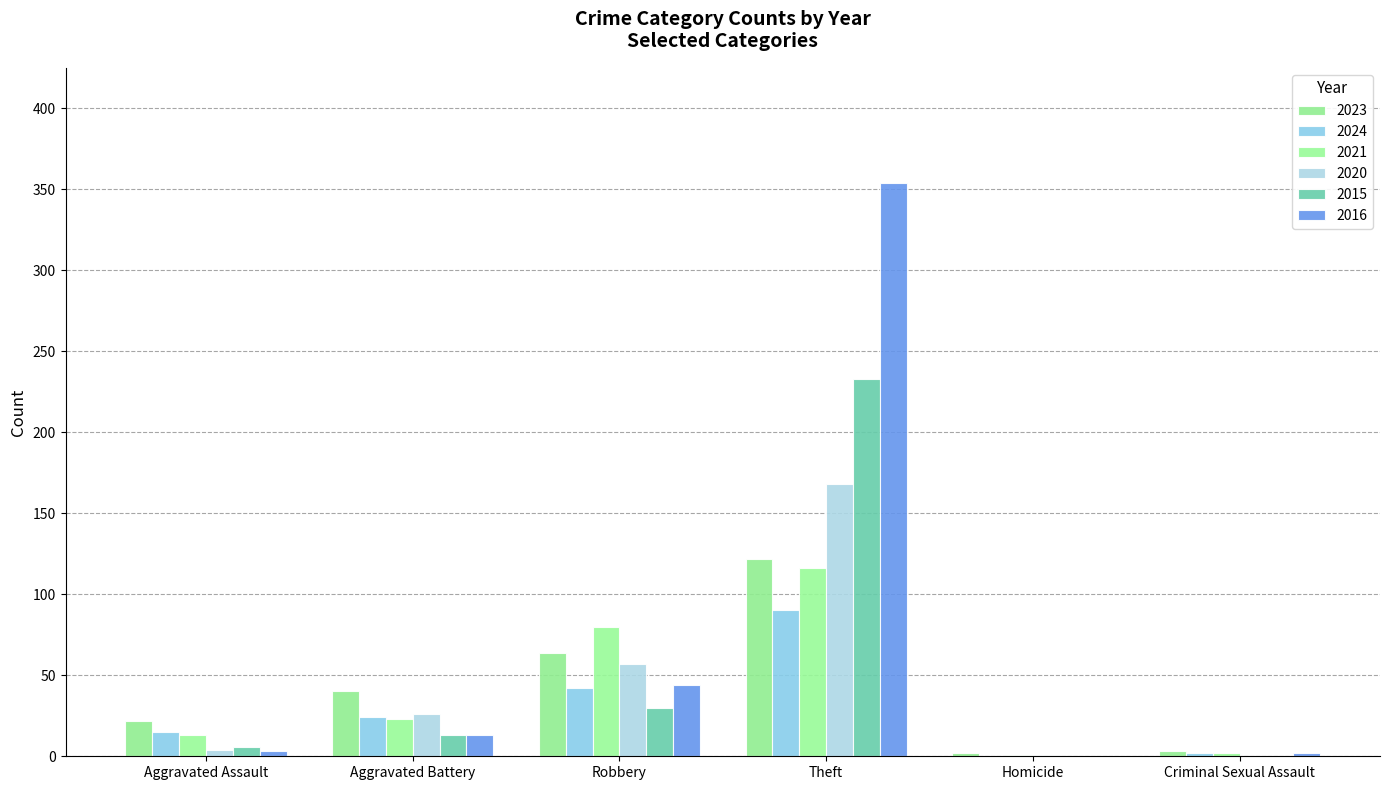

Which series changed the most between Aggravated Battery and Homicide?

2023